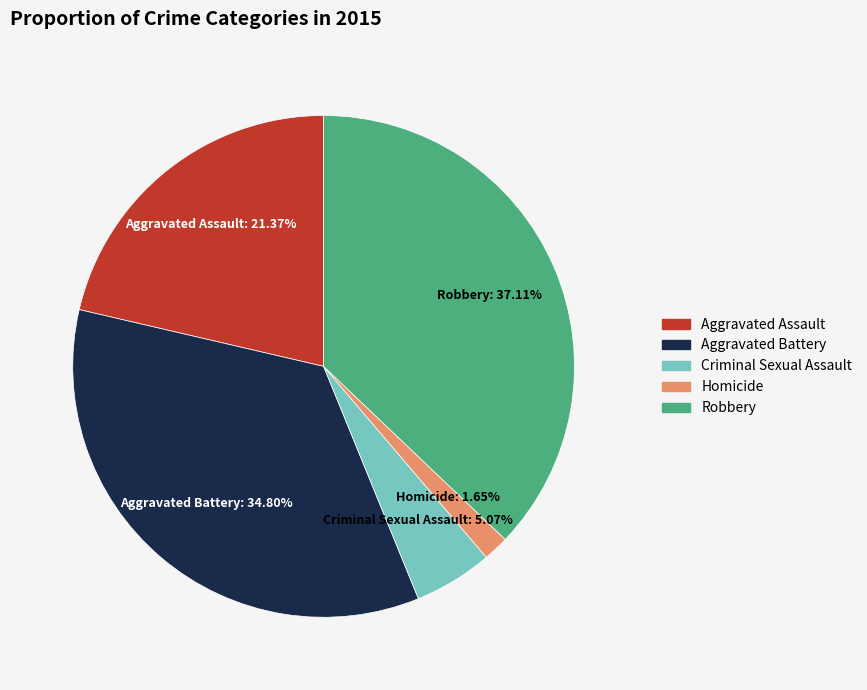

Is it true that Robbery is 37% of the pie?

True